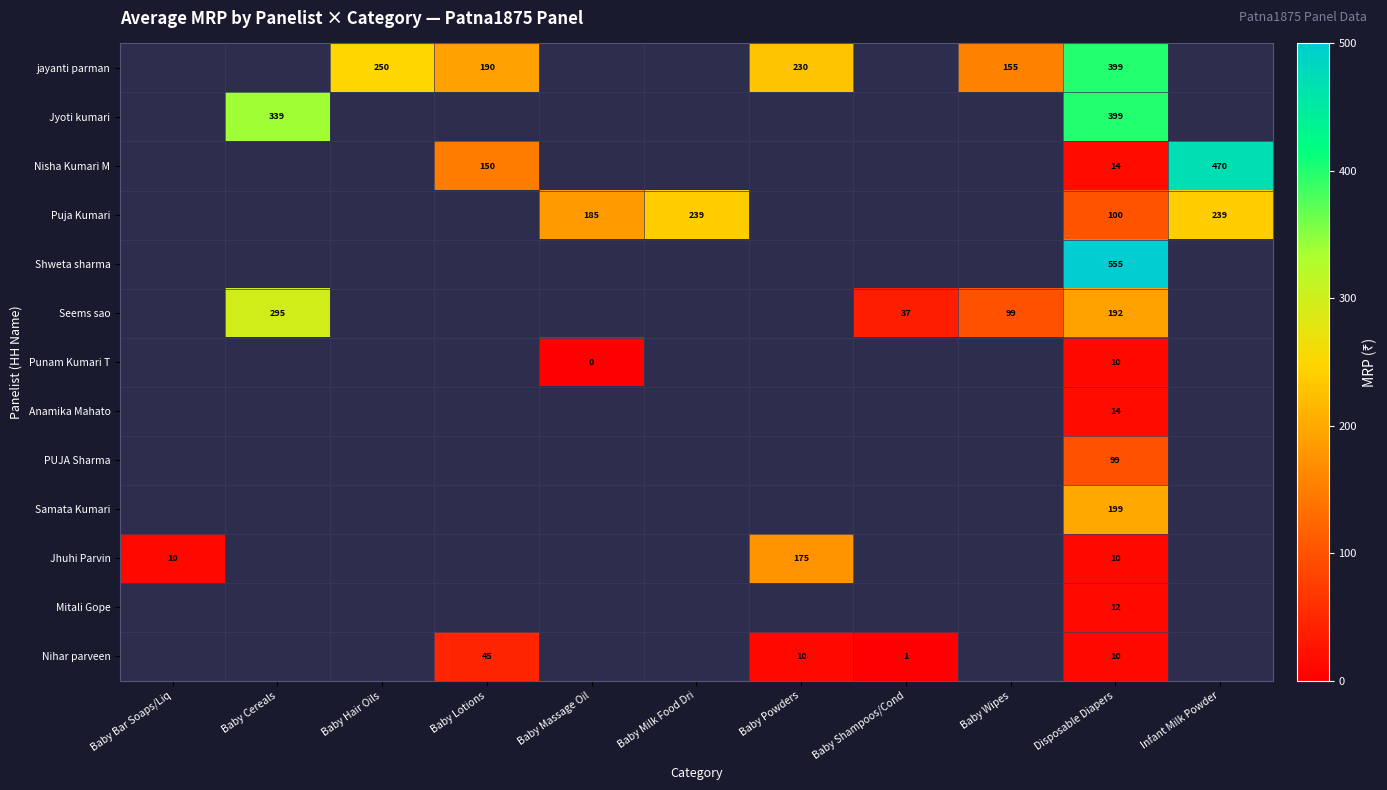

Is it true that Jyoti kumari equals 339 at Baby Cereals?

True